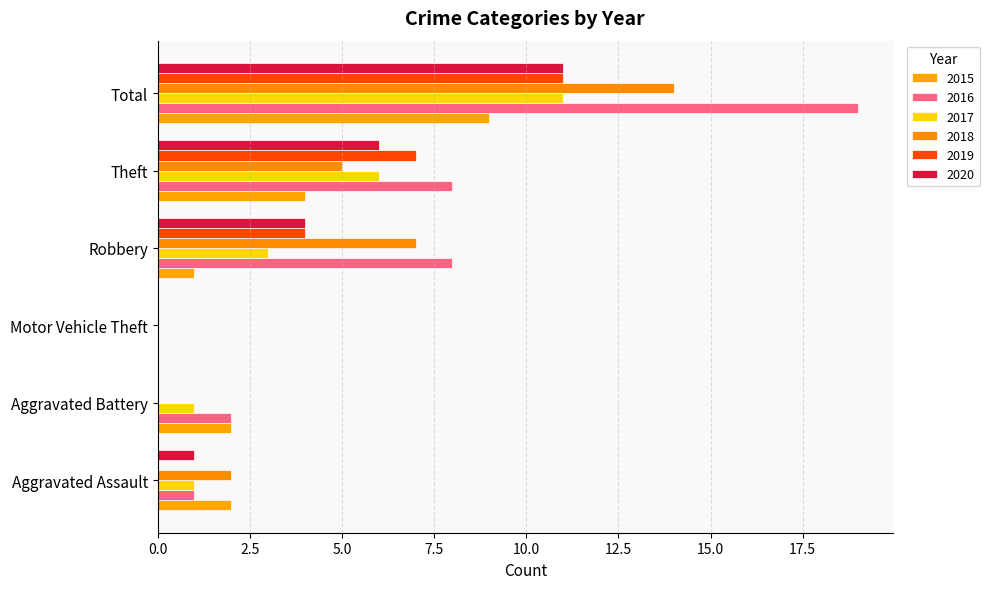

At which label is 2019 closest to 5?

Robbery